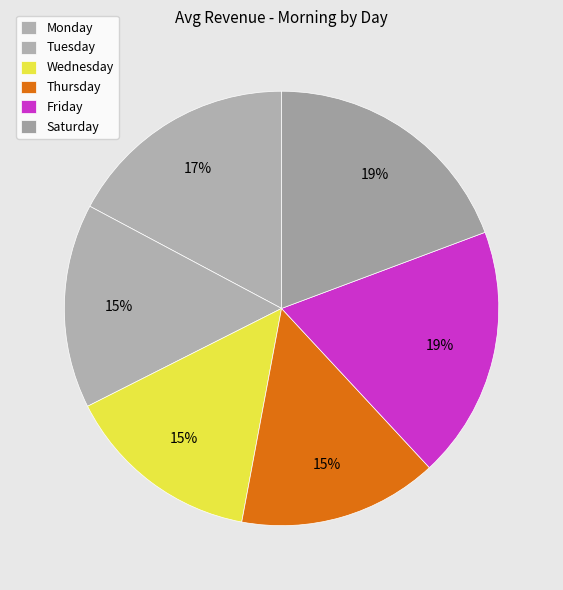

How many slices are in this pie chart?

6